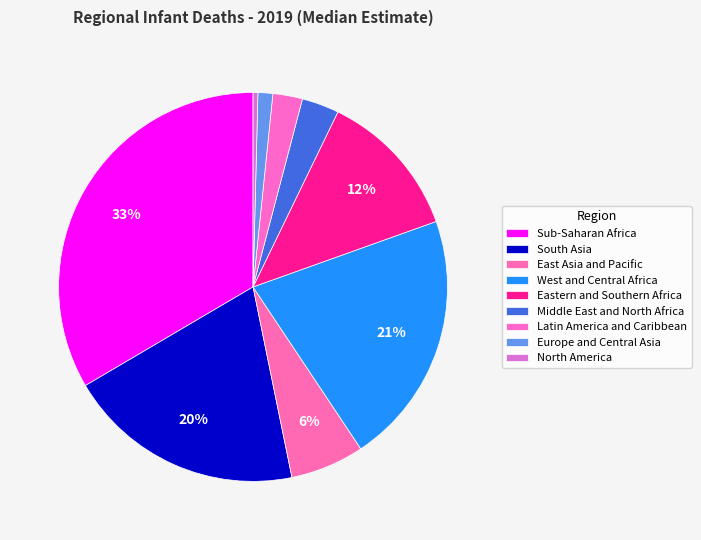

Is the sum of East Asia and Pacific and Sub-Saharan Africa greater than half?

No